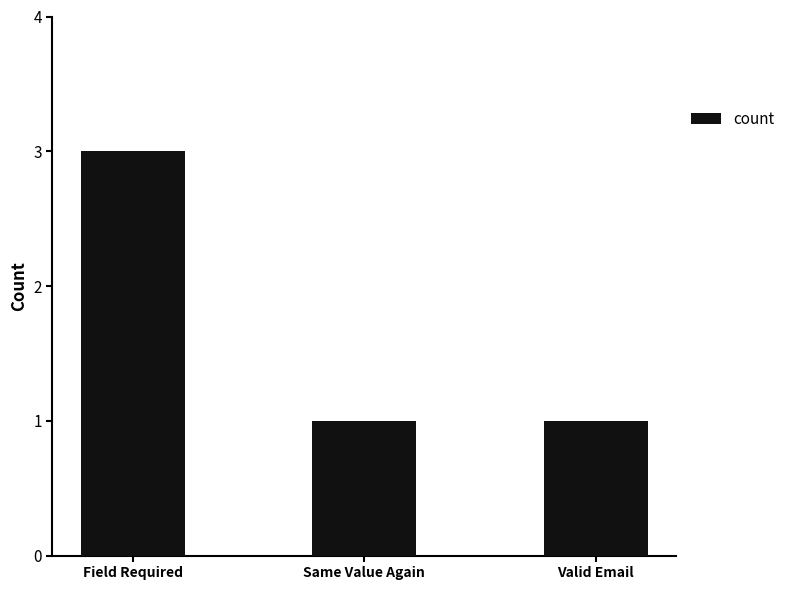

How many bars are there in total?

3